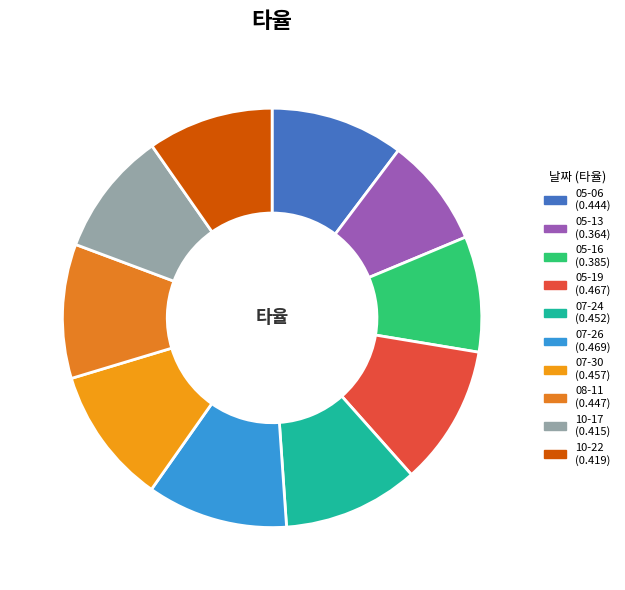

Which category has the biggest portion of the pie?

07-26